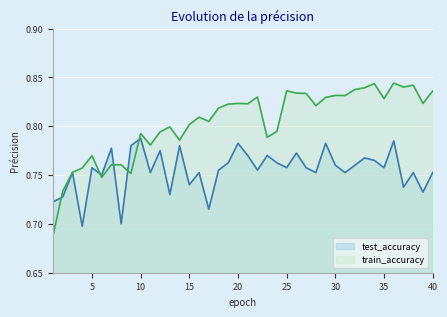

Where is the first local maximum for test_accuracy?

3